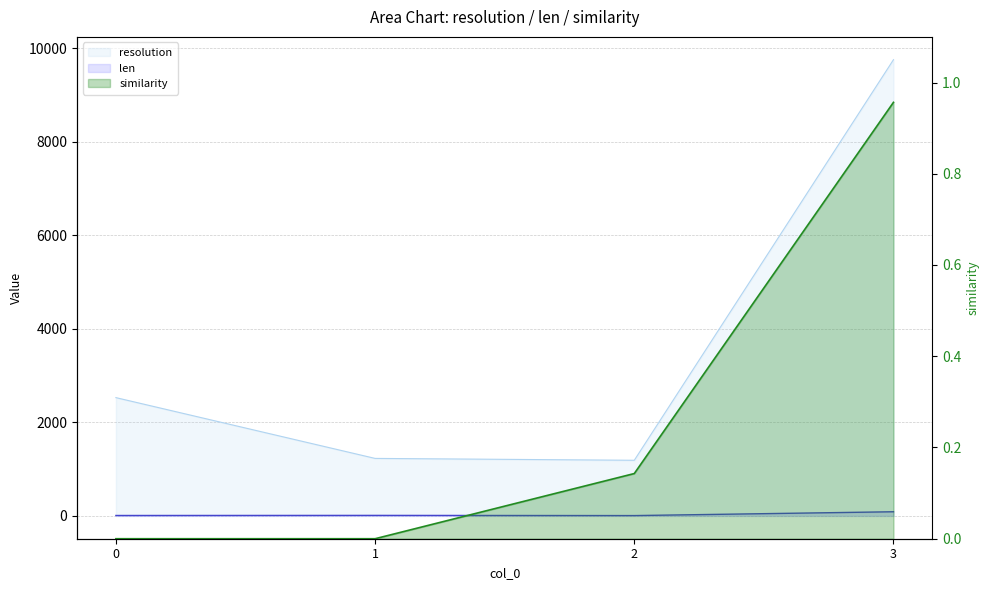

How many values in the resolution series are below 2530?

2